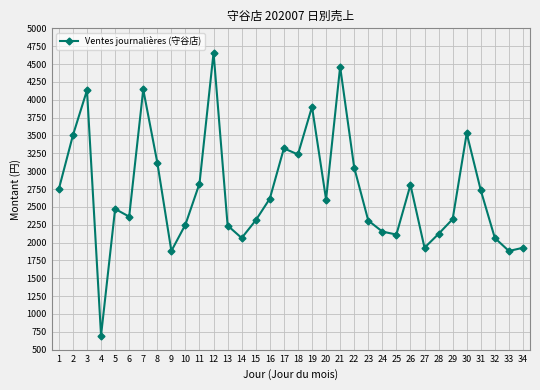

Approximately how many times larger is the value at 5 compared to 3?

0.6